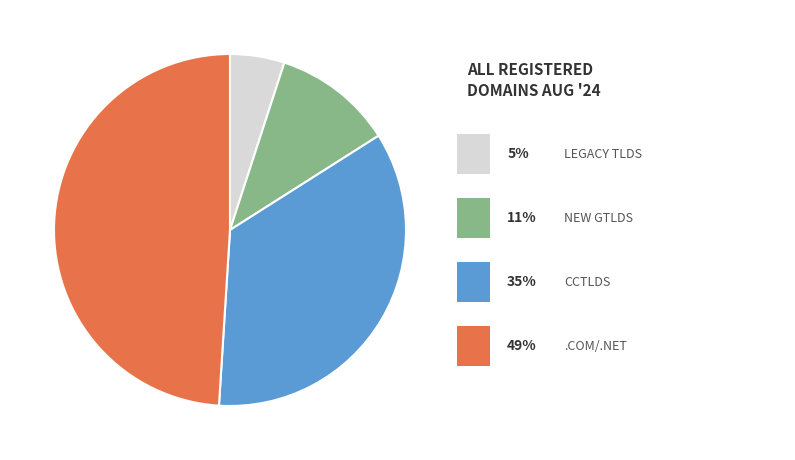

Count the number of slices in the pie.

4